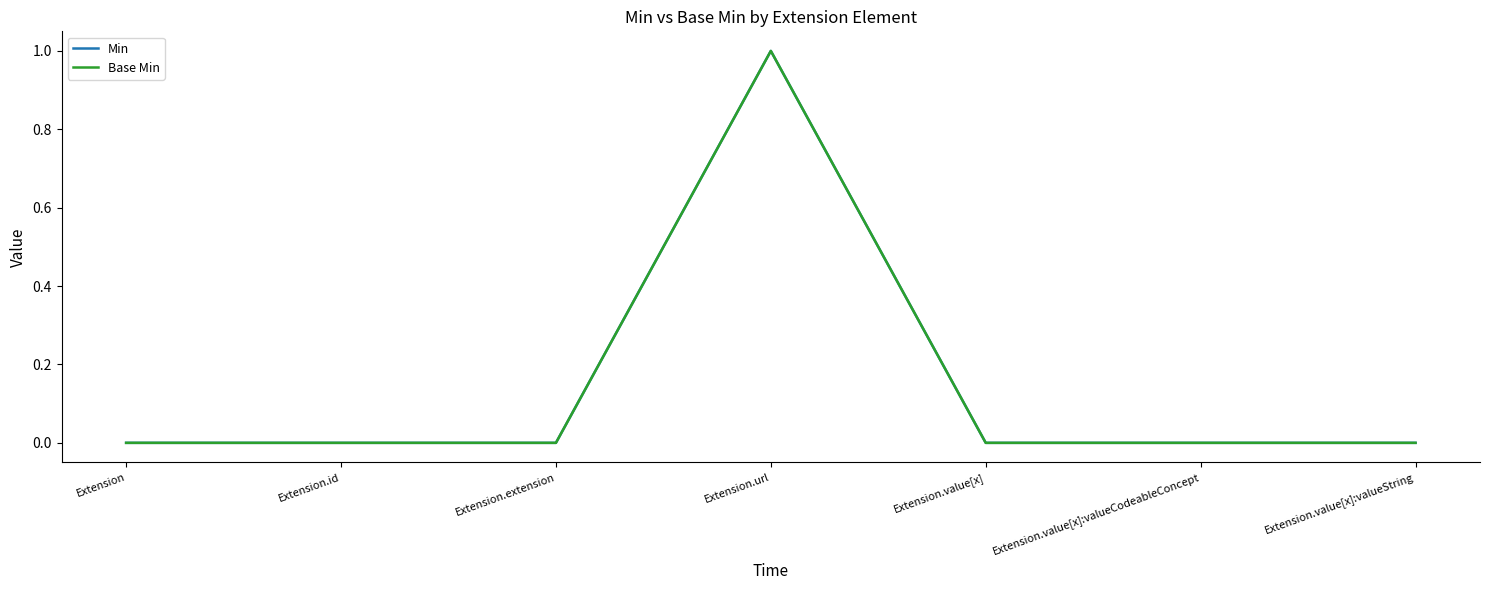

Which label corresponds to the smallest value in the chart?

Extension